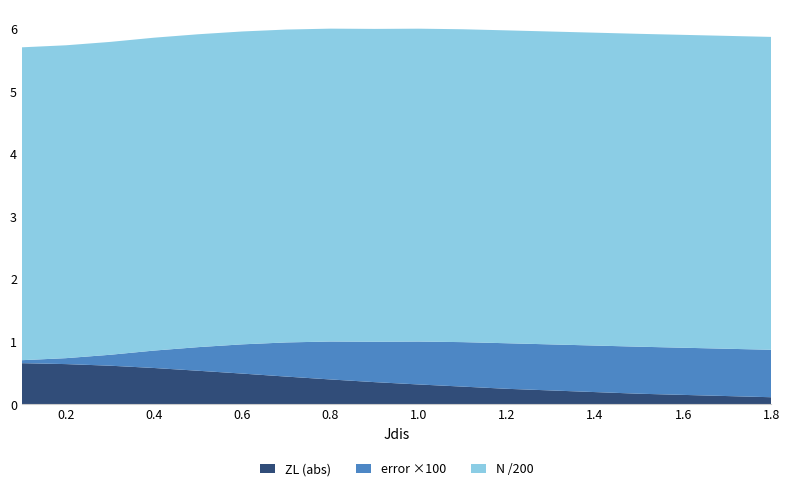

Is it true that ZL (abs) equals 0.6 at 0.4?

True